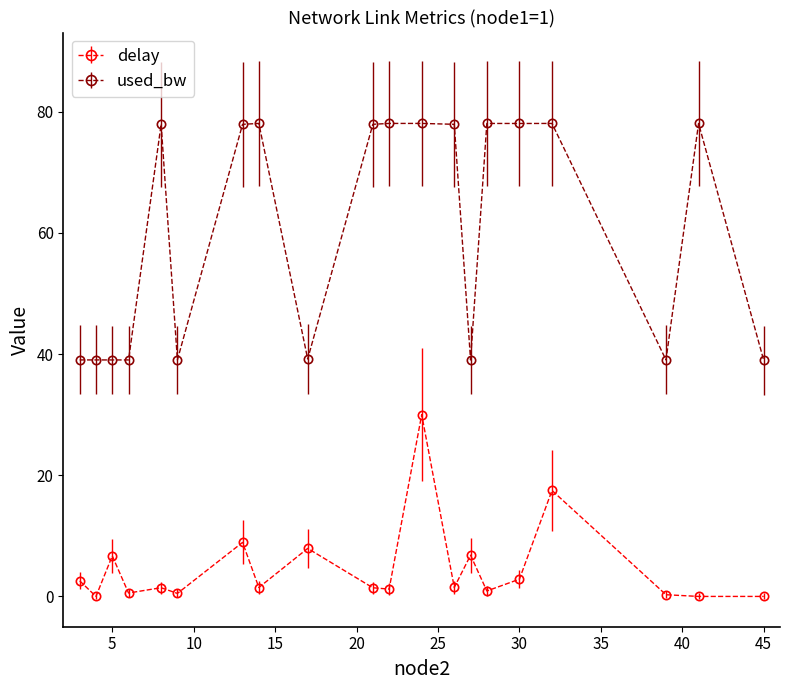

Rank the series by their maximum value, from lowest to highest.

delay, used_bw